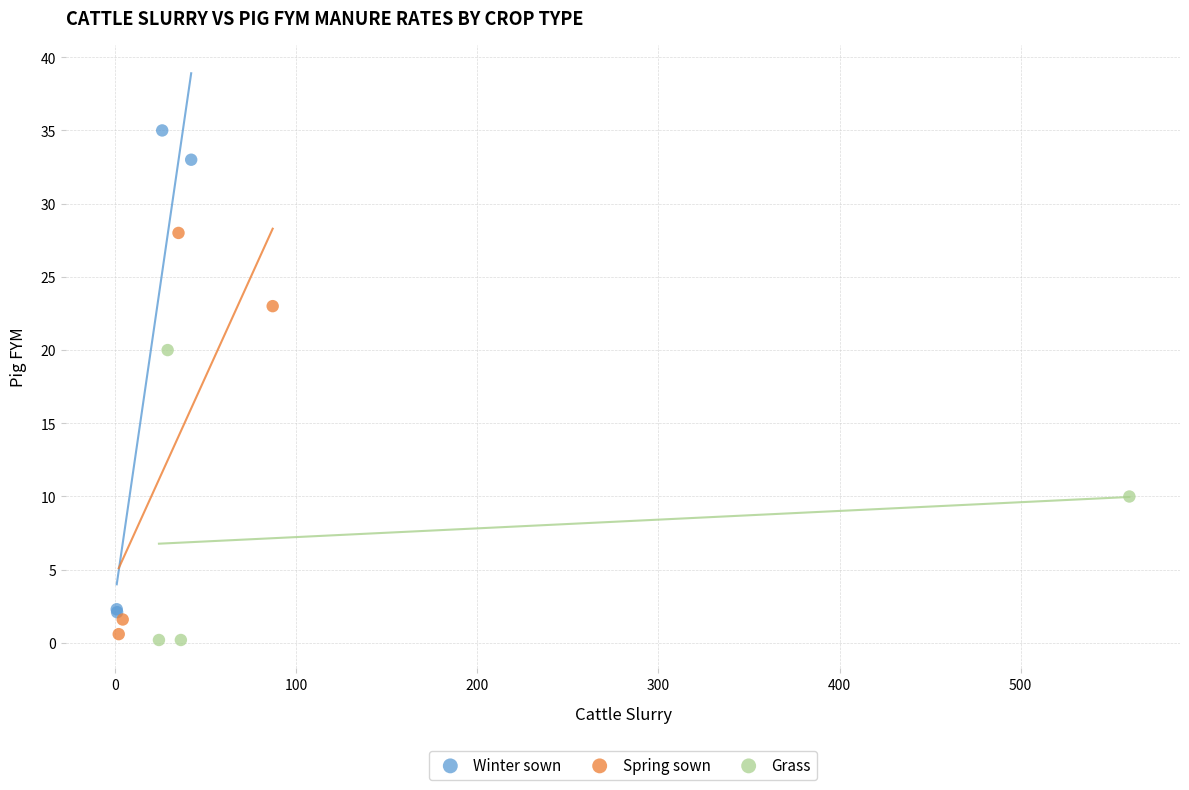

Which series reaches the maximum Y coordinate?

Winter sown